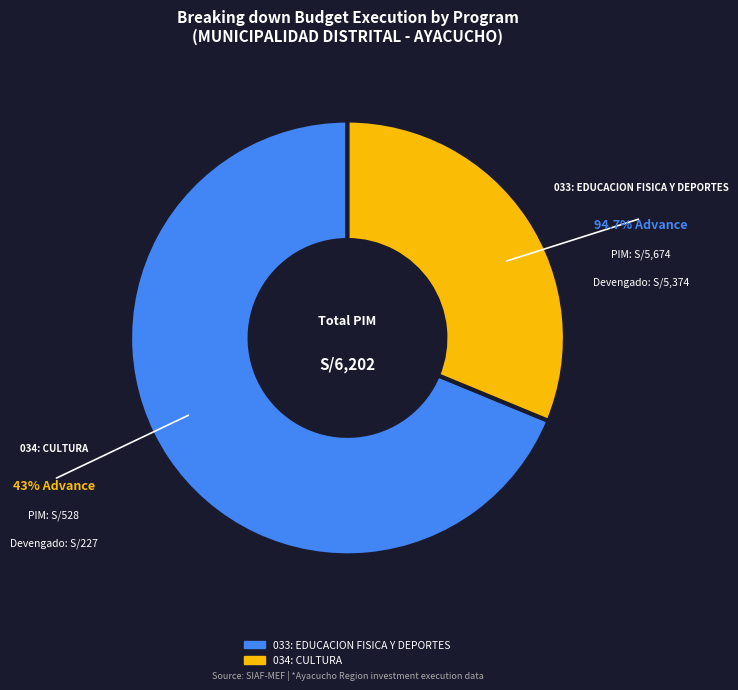

Is the sum of 034: CULTURA and 033: EDUCACION FISICA Y DEPORTES greater than half?

Yes